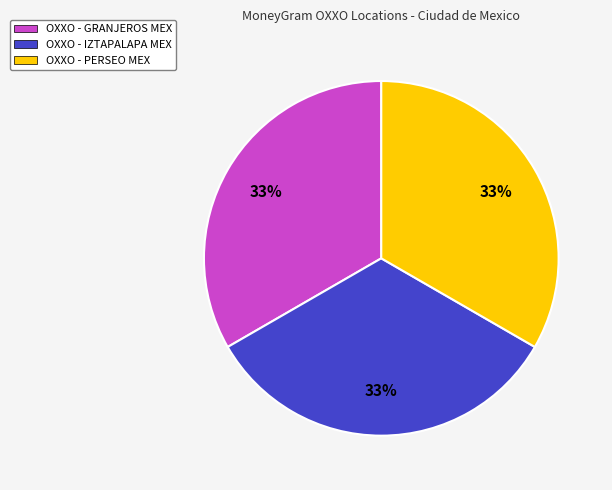

What percentage is the OXXO - IZTAPALAPA MEX slice, to the nearest percent?

33%